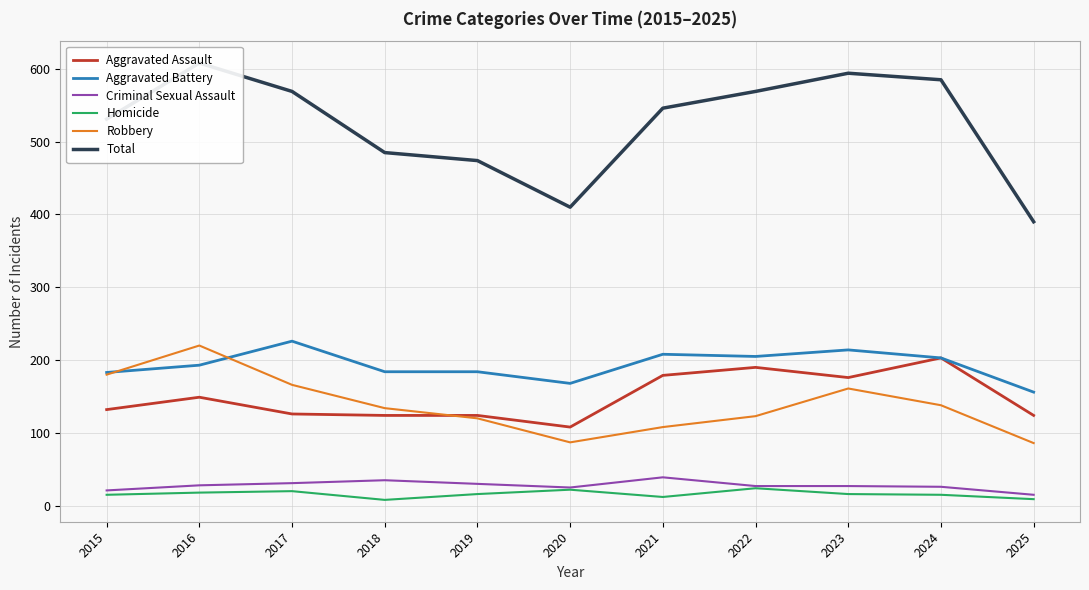

What is the difference between the Homicide values at 2015 and 2023?

1